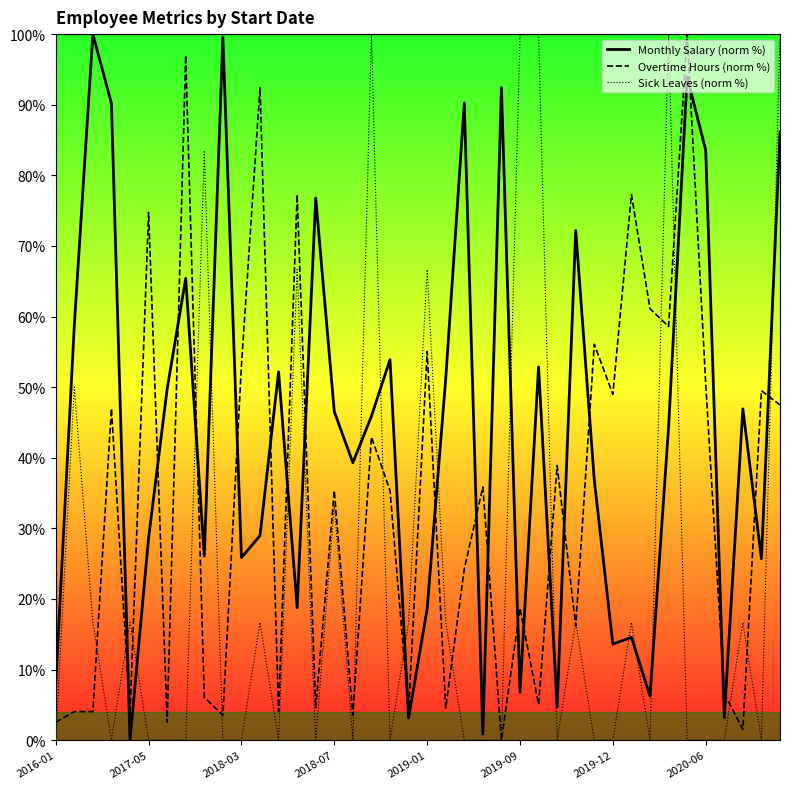

Which series has the largest total across all categories?

Monthly Salary (norm %)